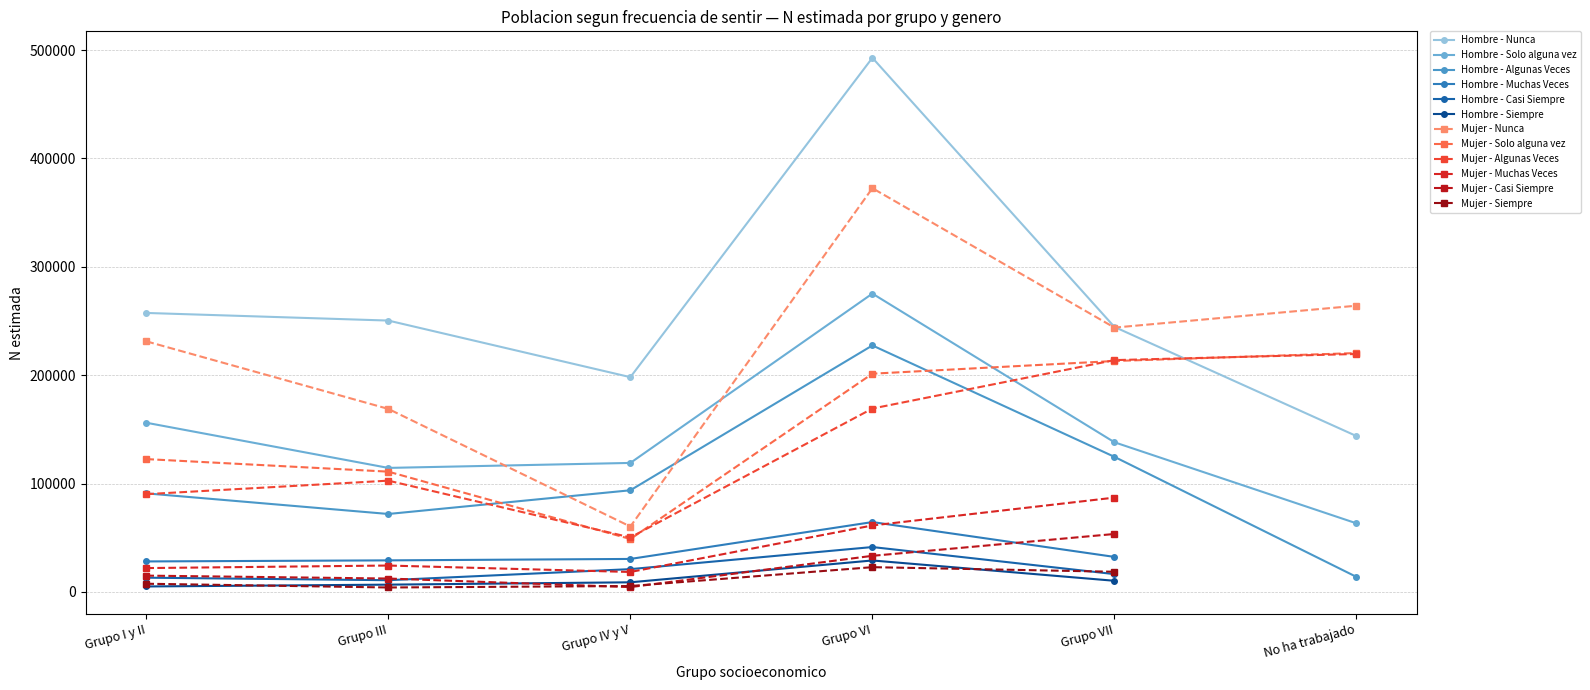

True or false: Mujer - Nunca and Mujer - Solo alguna vez cross at least once.

False